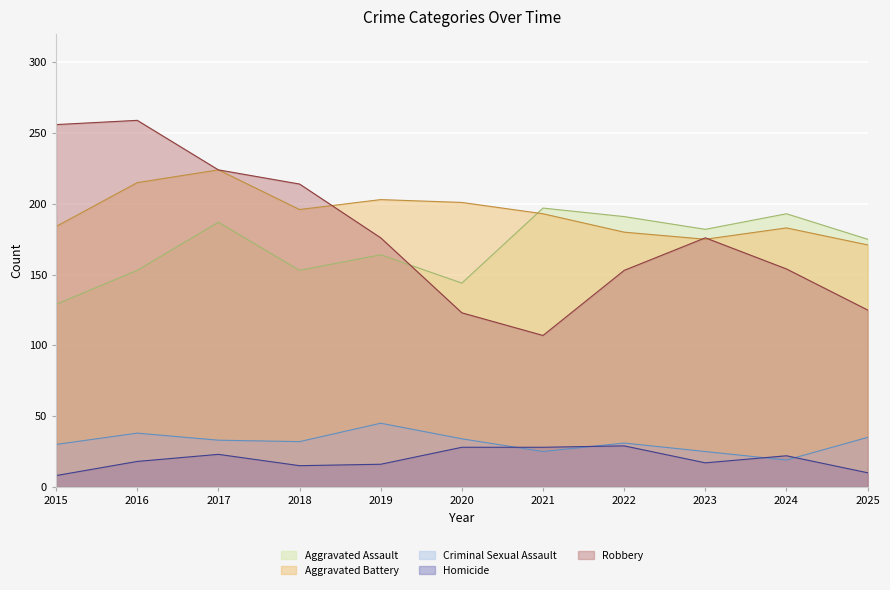

Is it true that Aggravated Battery equals 215 at 2016?

True